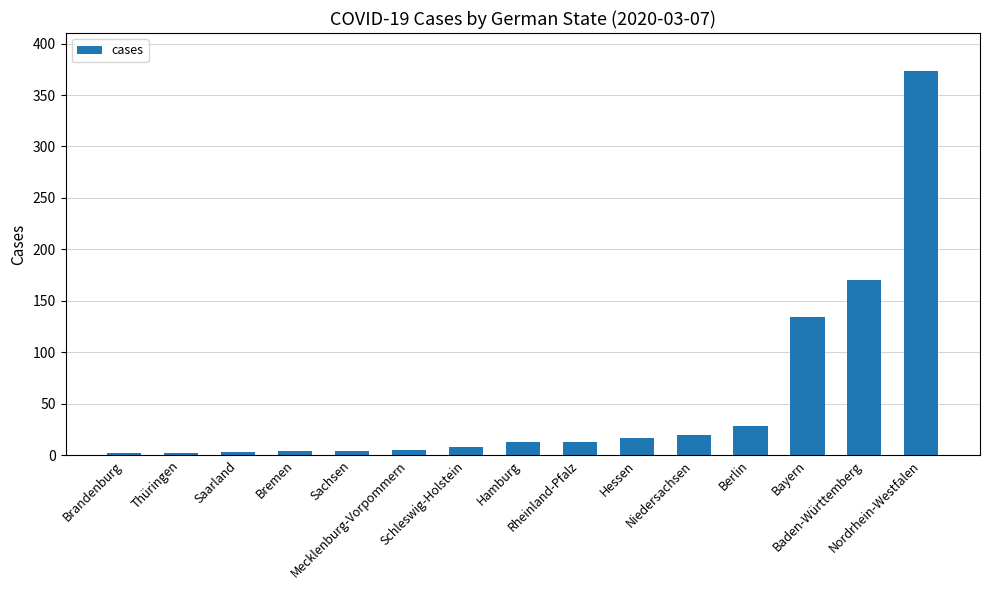

What is the label of the 11th bar from the right?

Sachsen